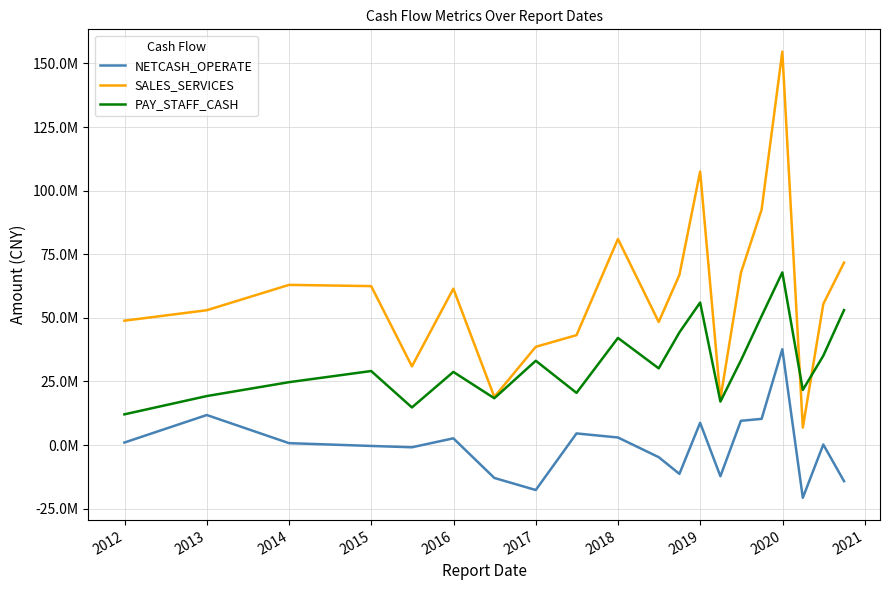

Does the chart have visible grid lines?

Yes